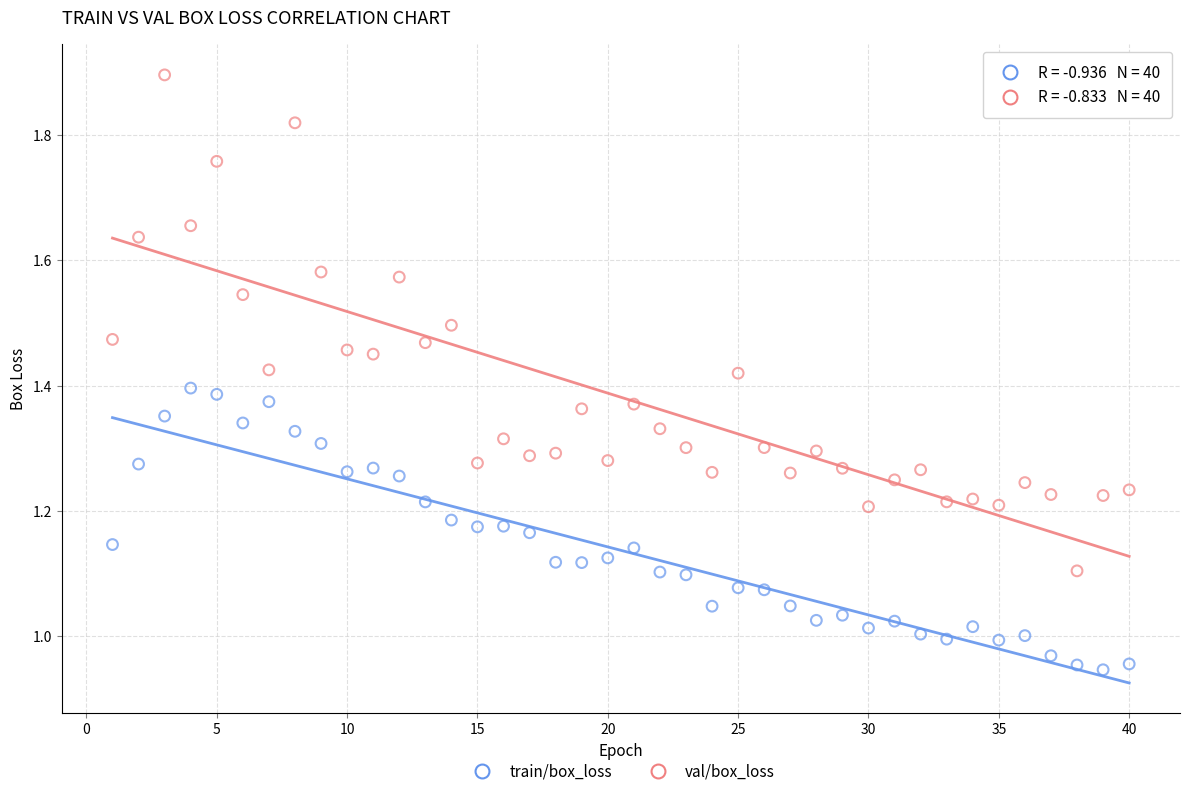

Which series has the widest spread of Y values?

val/box_loss